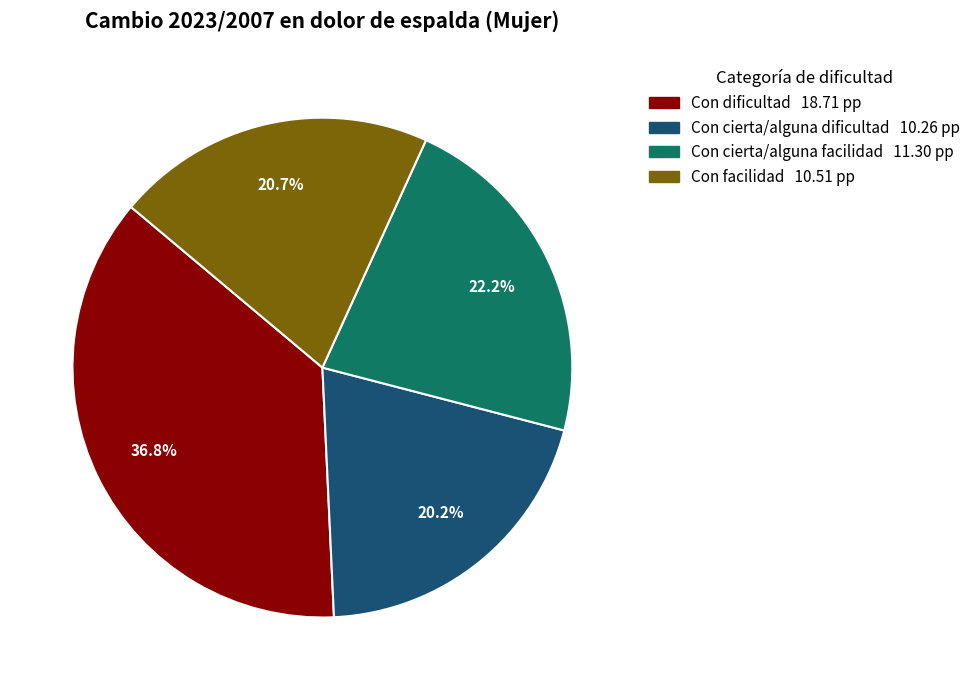

To the nearest percent, what percentage of the pie is Con dificultad?

37%